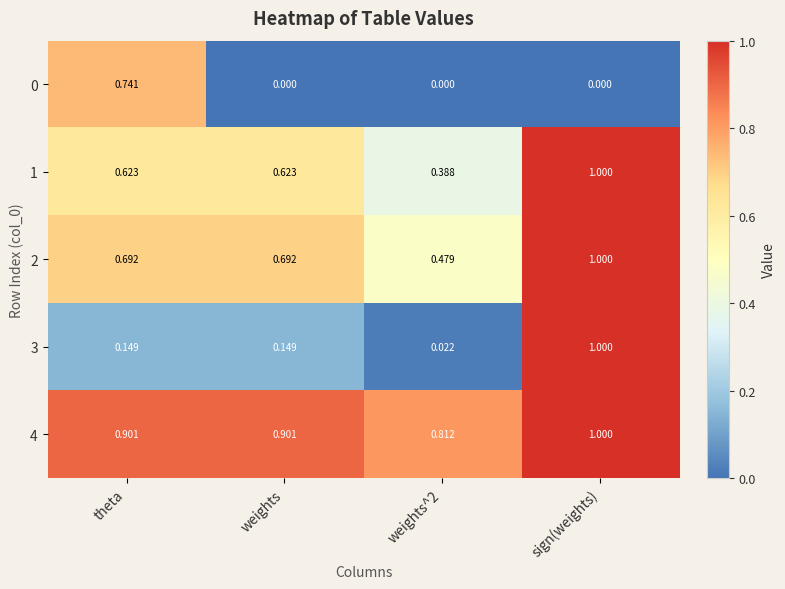

Is the value of 4 at theta greater than the value of 1 at theta?

Yes